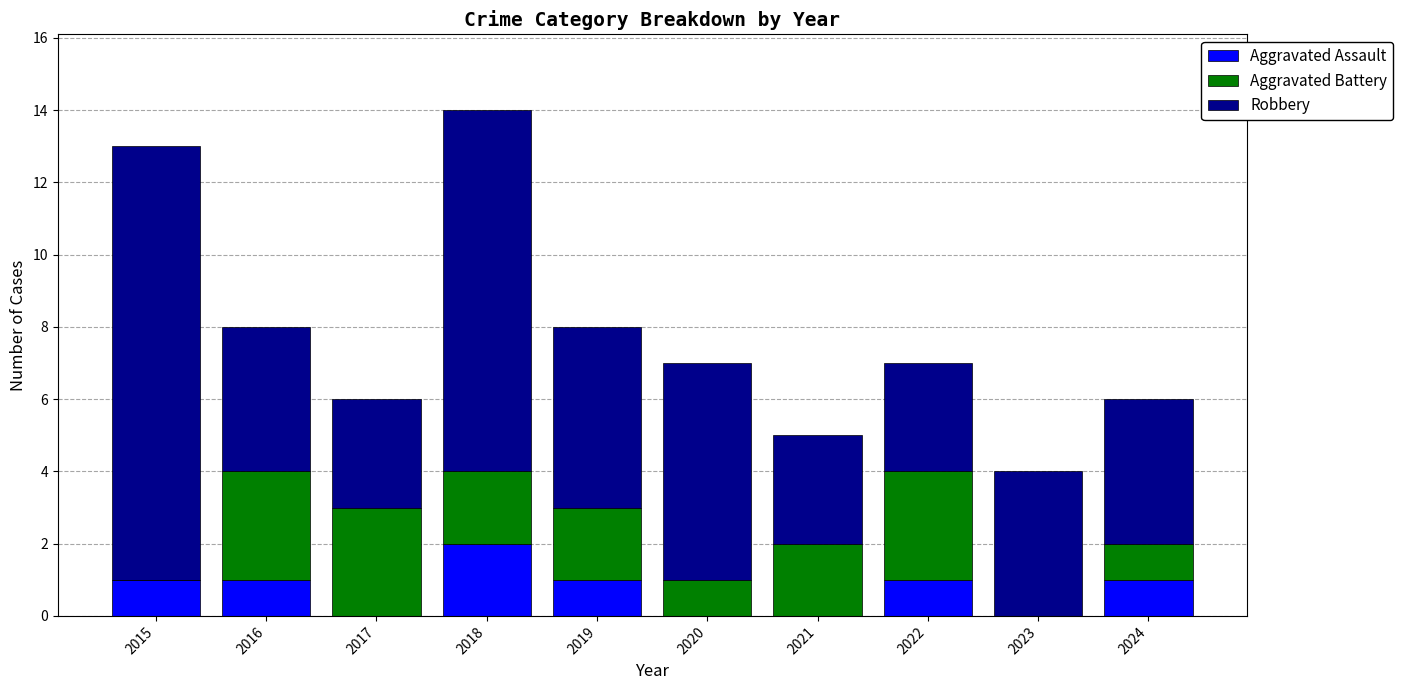

The Aggravated Assault series shows -1 at 2023. True or false?

False